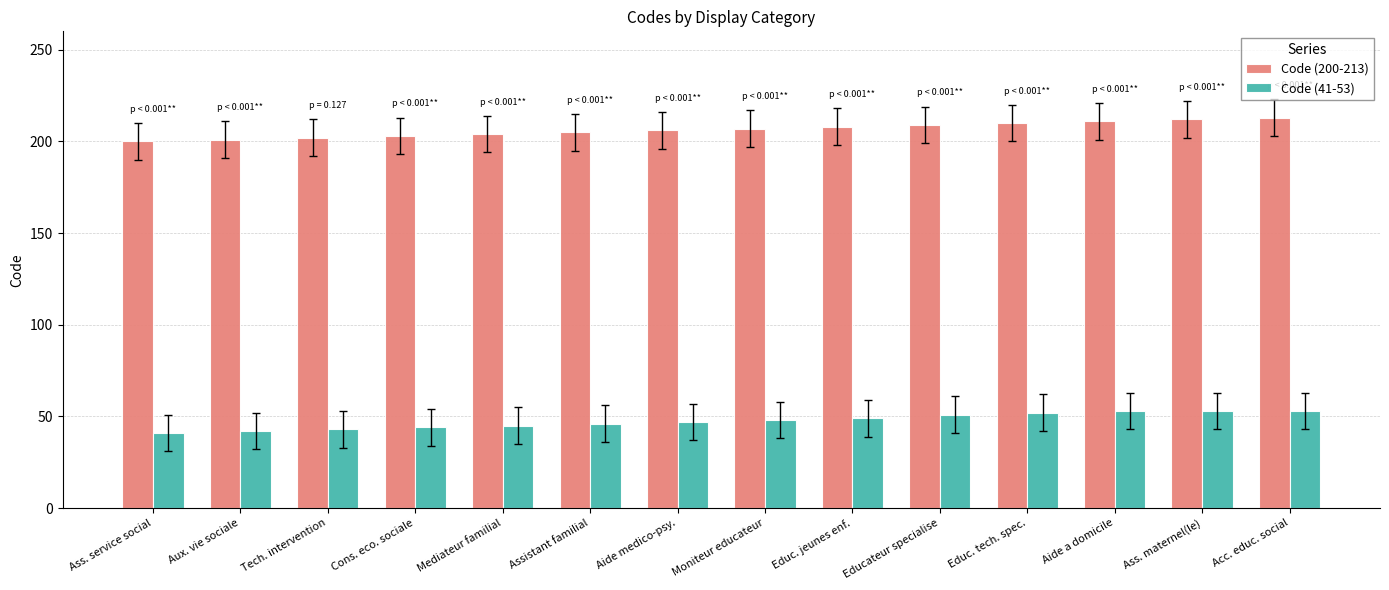

True or false: Code (41-53) has a value of 63 at Cons. eco. sociale.

False